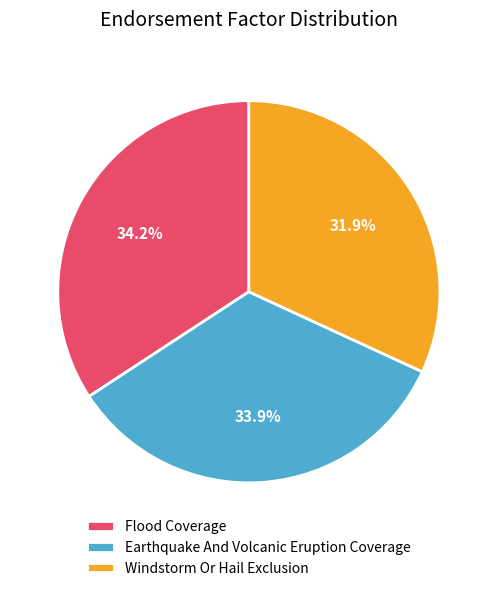

To the nearest percent, what percentage of the pie is Flood Coverage?

34%